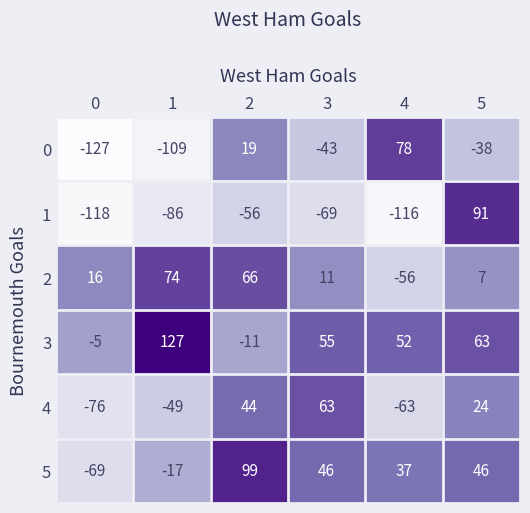

At which label is 5 closest to 15?

4